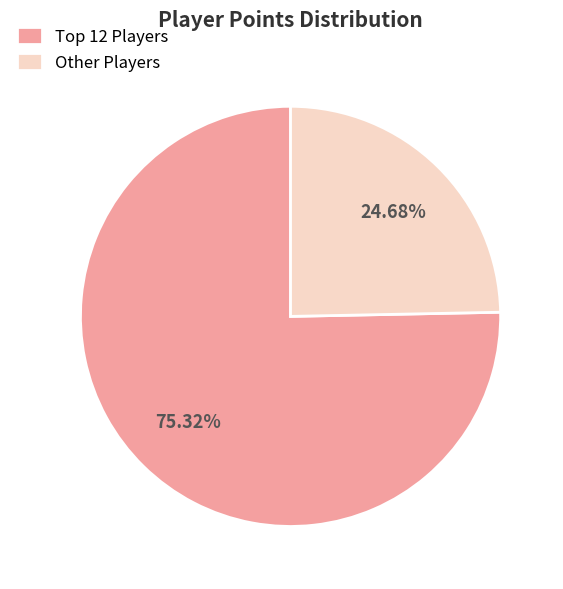

Rank the categories by value from lowest to highest.

Other Players, Top 12 Players